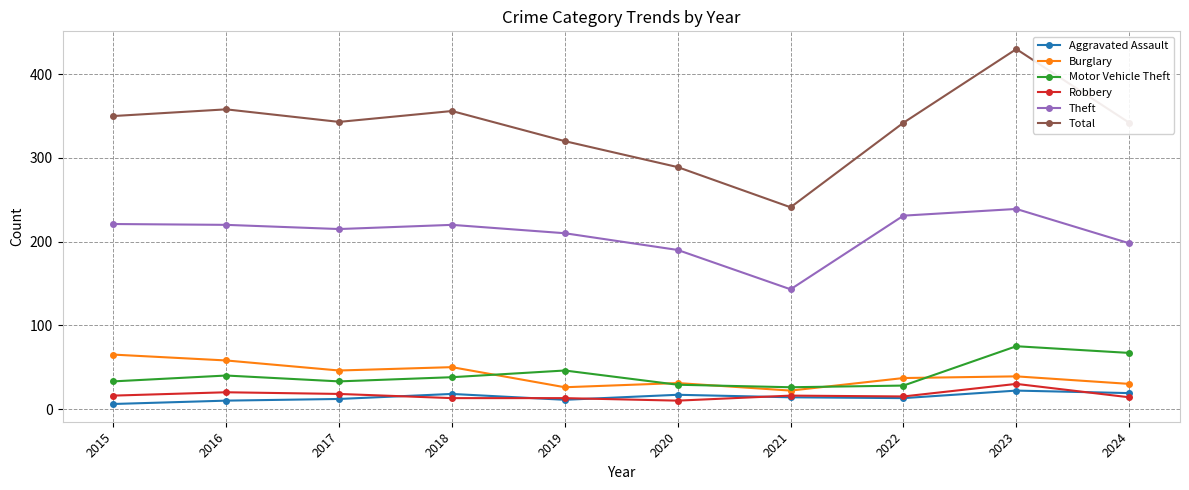

What is the value of the Total point at the 2nd from the left?

358